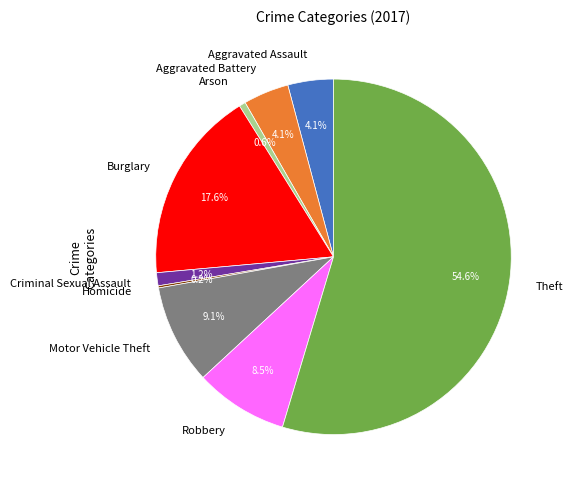

What portion of the pie excludes Motor Vehicle Theft?

90.9%